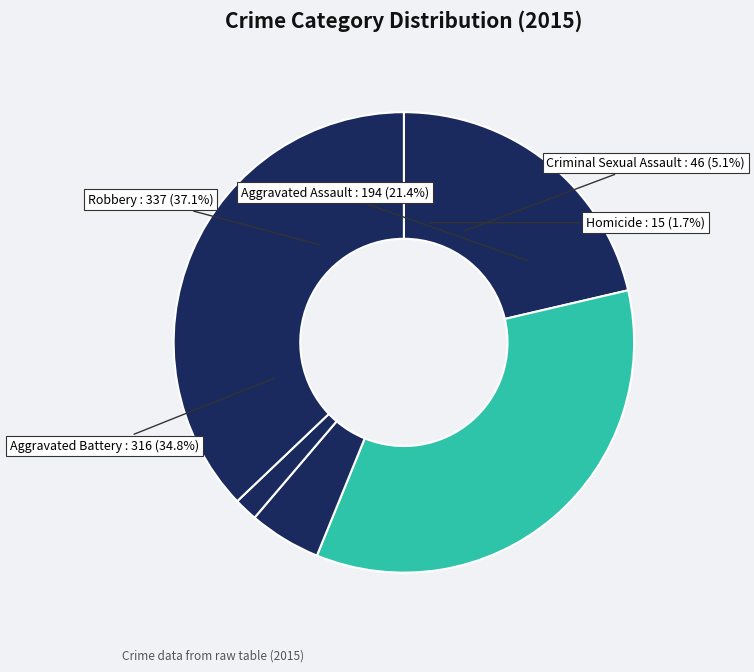

Is the sum of Criminal Sexual Assault and Aggravated Assault greater than half?

No